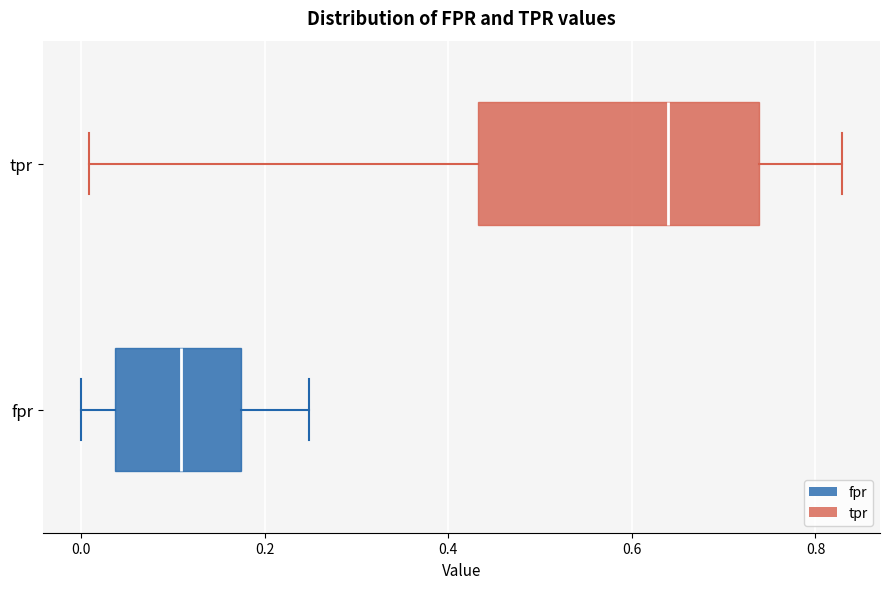

Which box has the furthest to the left median line?

fpr